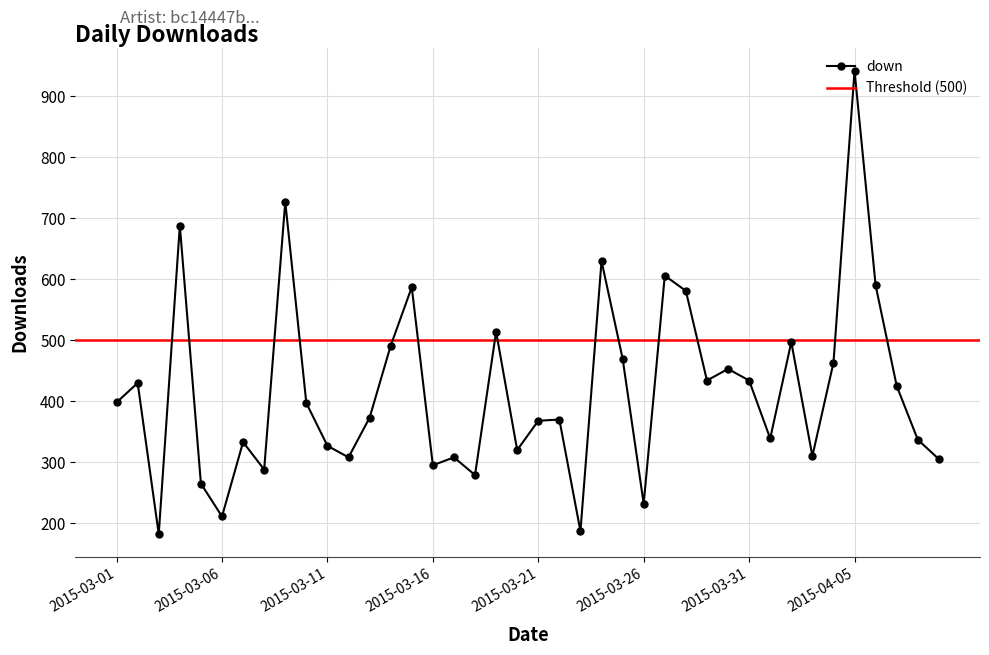

Count the number of data series in this chart.

1